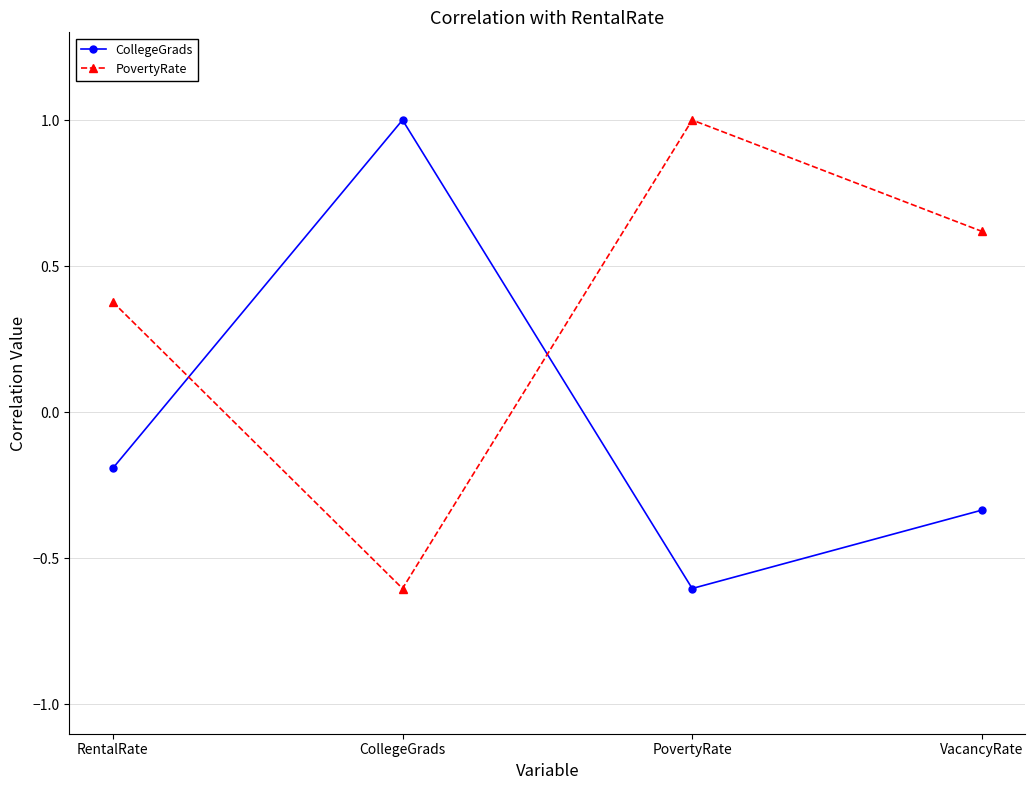

Where is the first local minimum for PovertyRate?

CollegeGrads